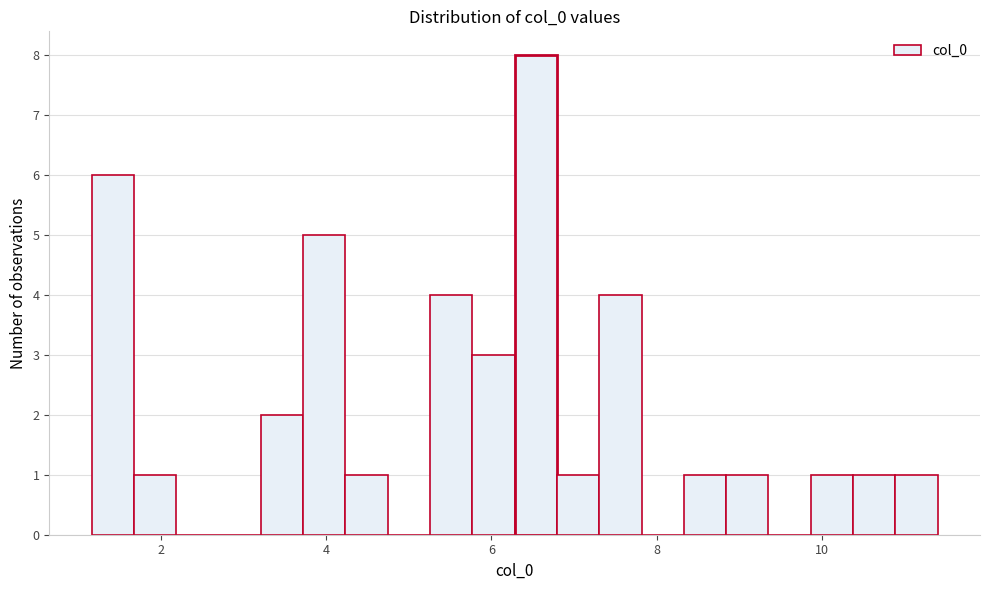

Around what value on the x-axis is the tallest bar? Give the approximate position of its centre, as read against the axis.

6.6